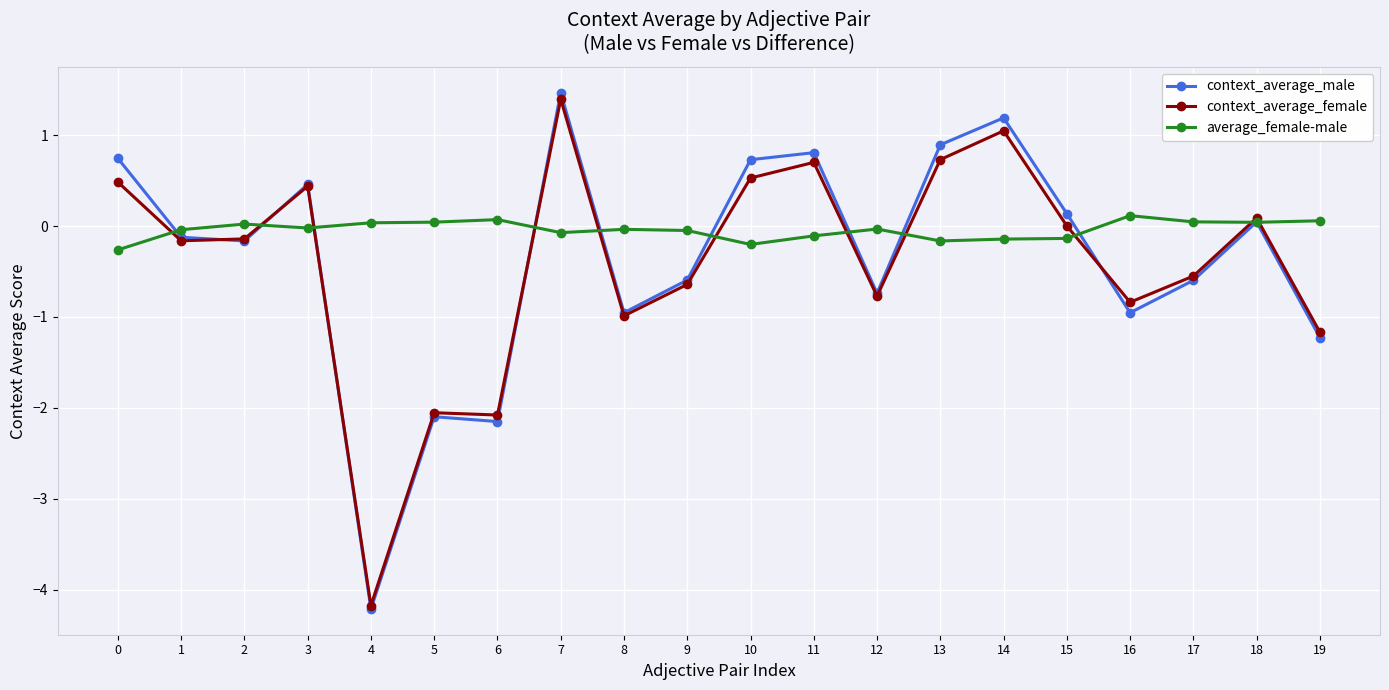

The context_average_female series shows -4.2 at 4. True or false?

True